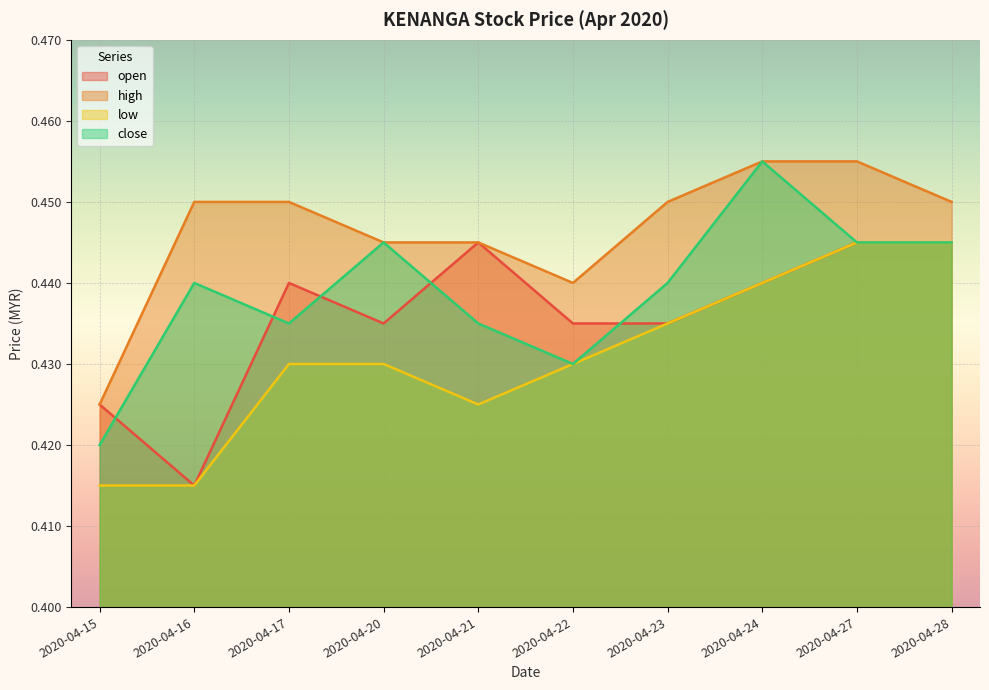

Read the high value at 2020-04-24.

0.5